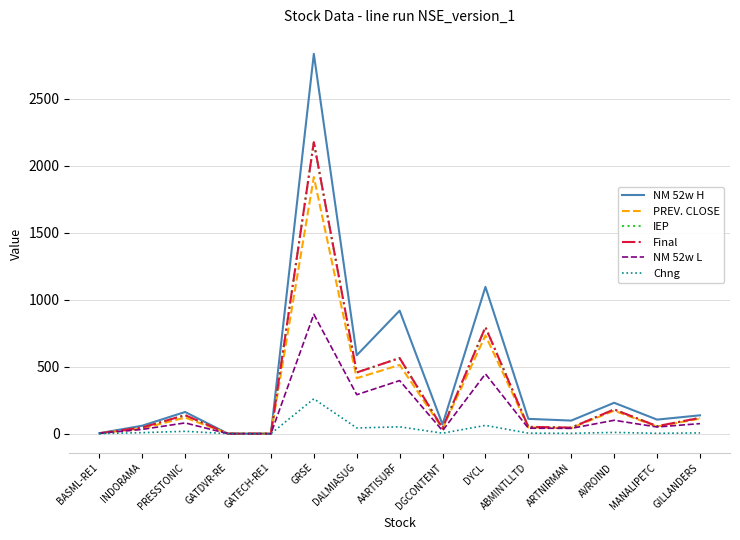

True or false: IEP and NM 52w H cross at least once.

True